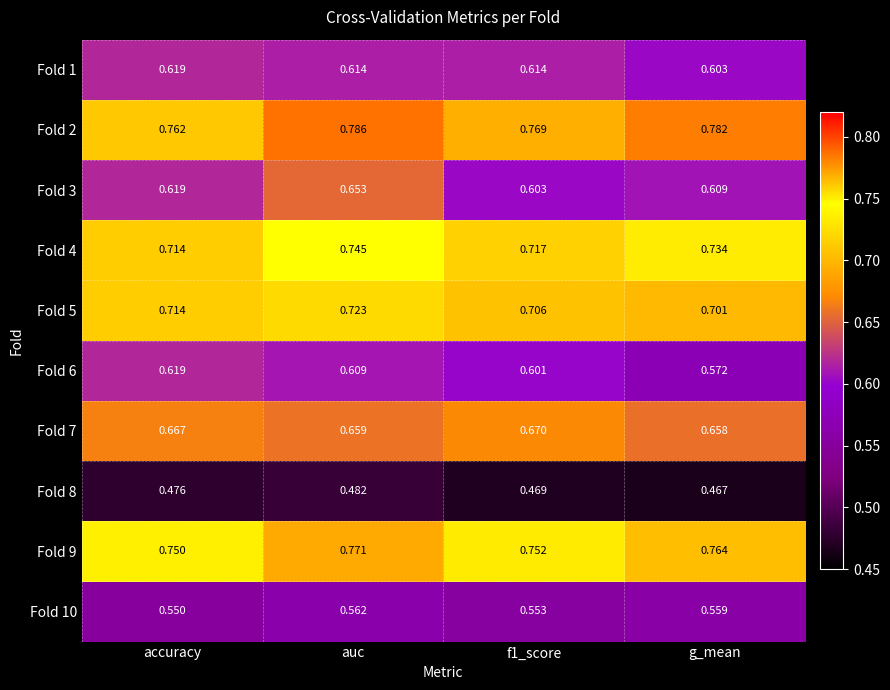

Which label corresponds to the smallest value in the chart?

g_mean